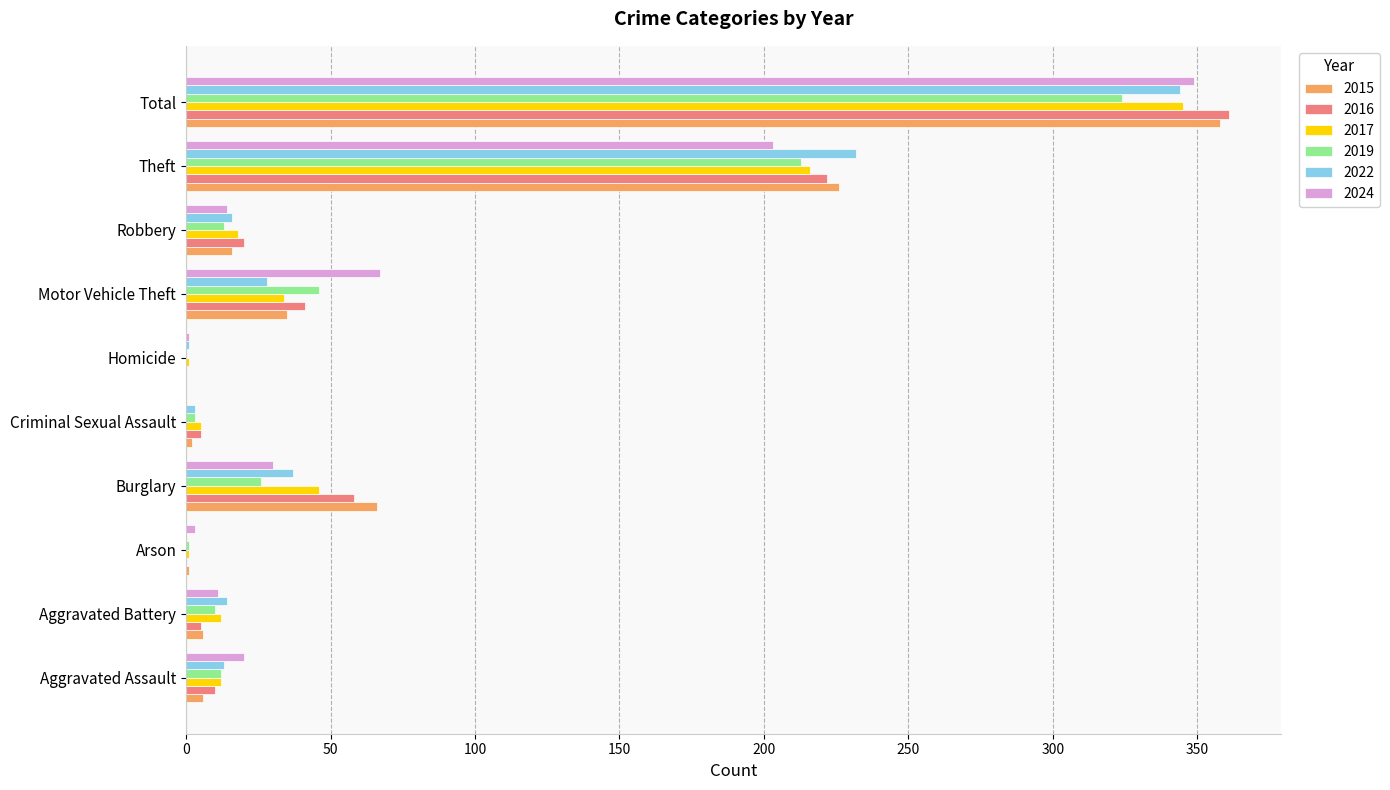

How many categories are shown in the chart?

10